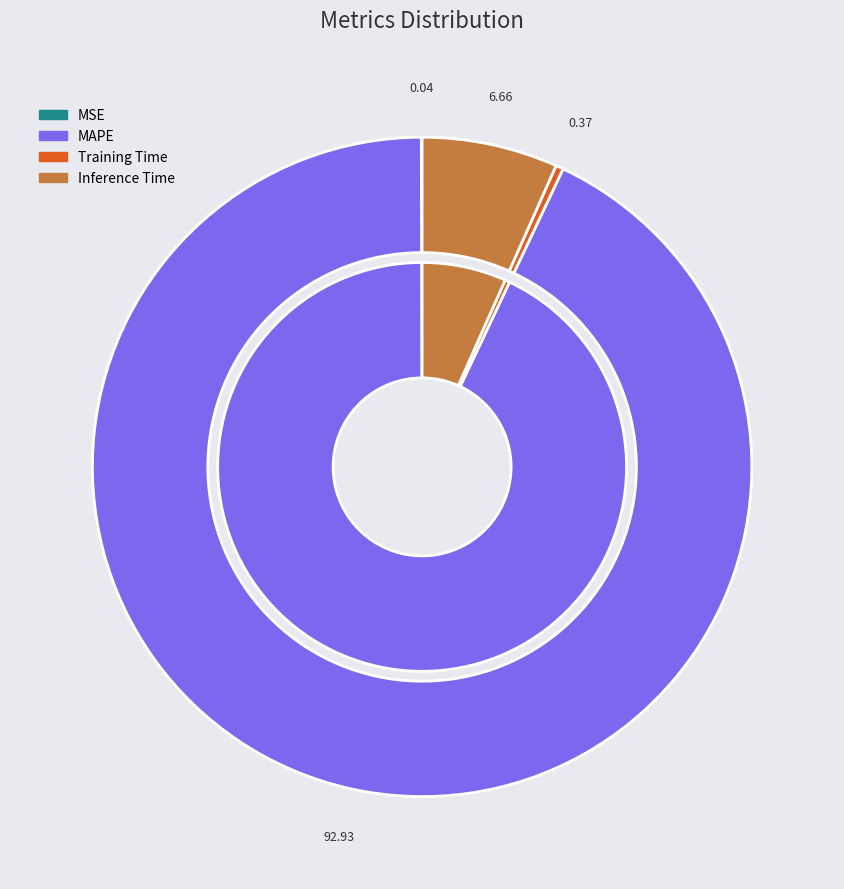

Is there a majority slice in this chart?

Yes